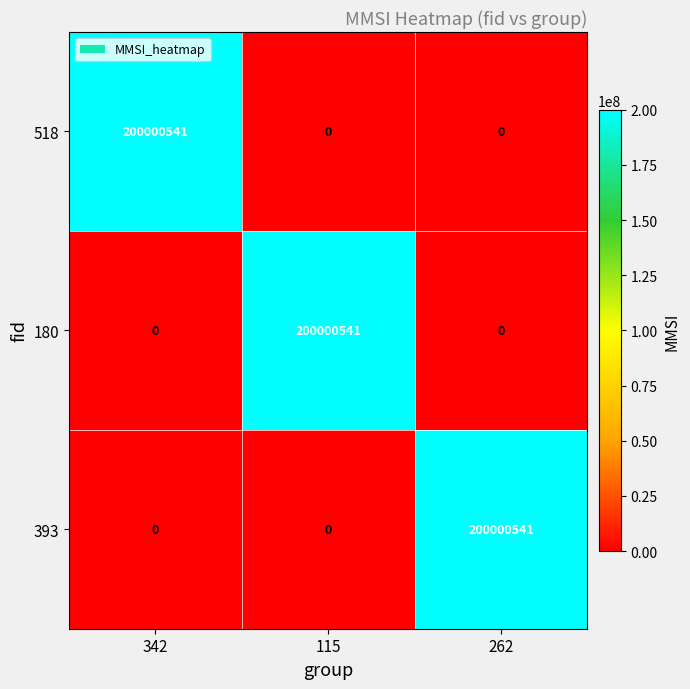

Is the value of 518 at 115 greater than the value of 393 at 262?

No